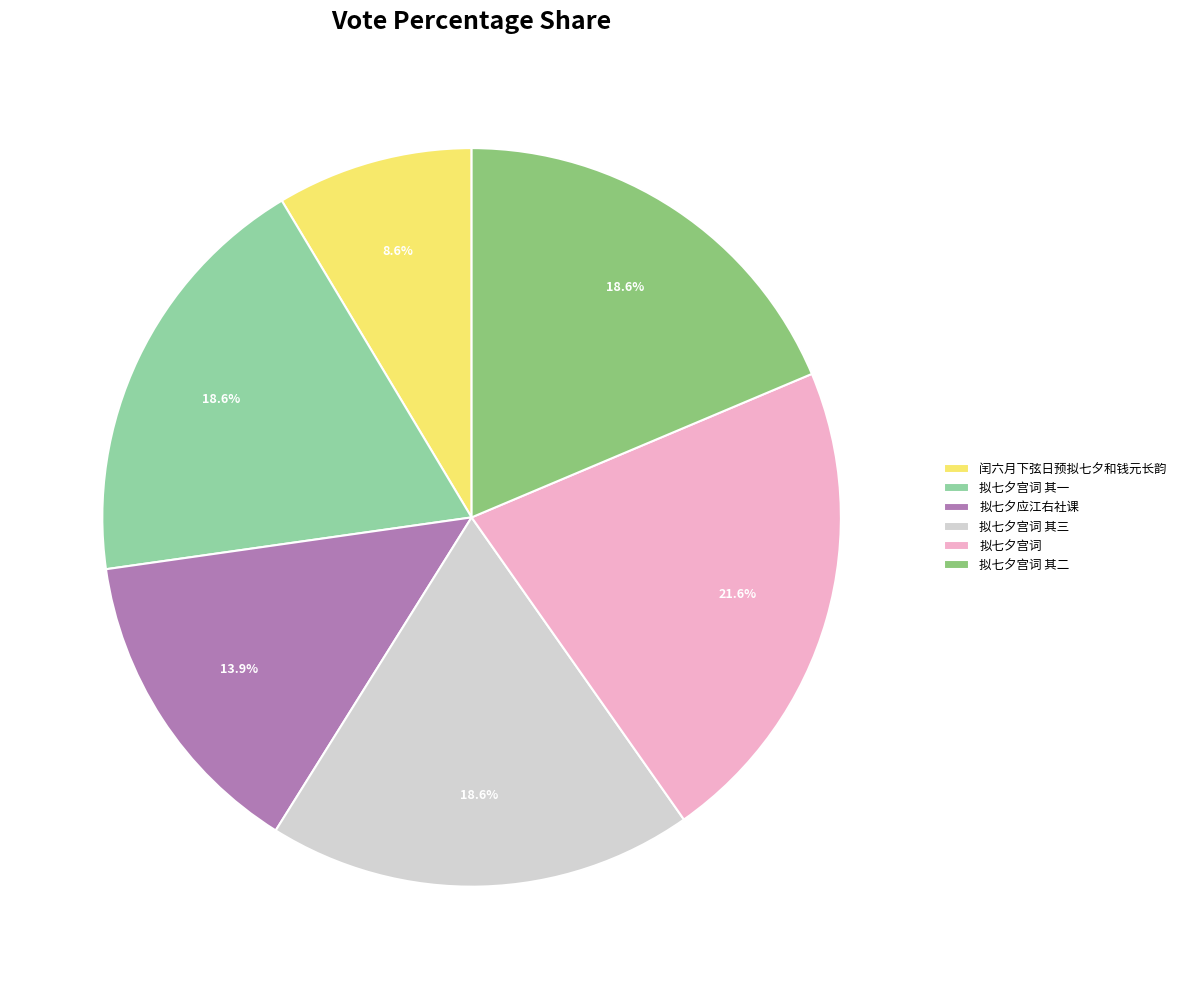

Combined, do 拟七夕应江右社课 and 拟七夕宫词 其一 account for over 50%?

No